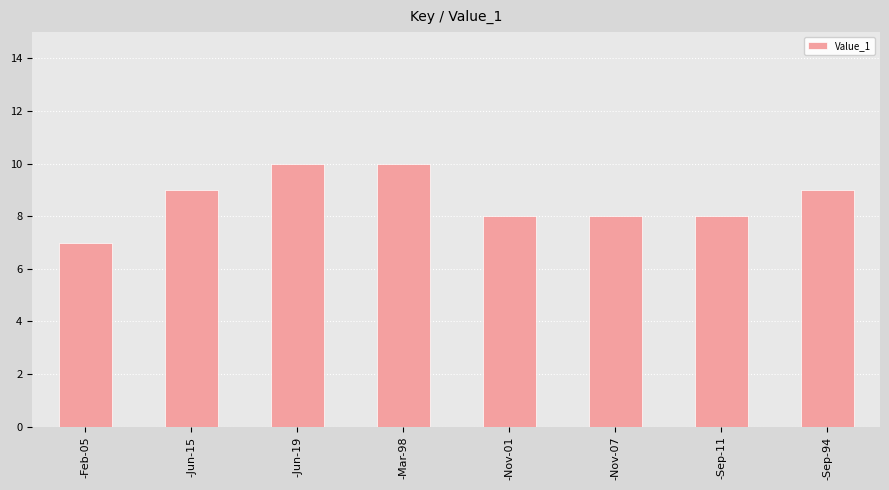

What is the approximate value at -Nov-07?

8